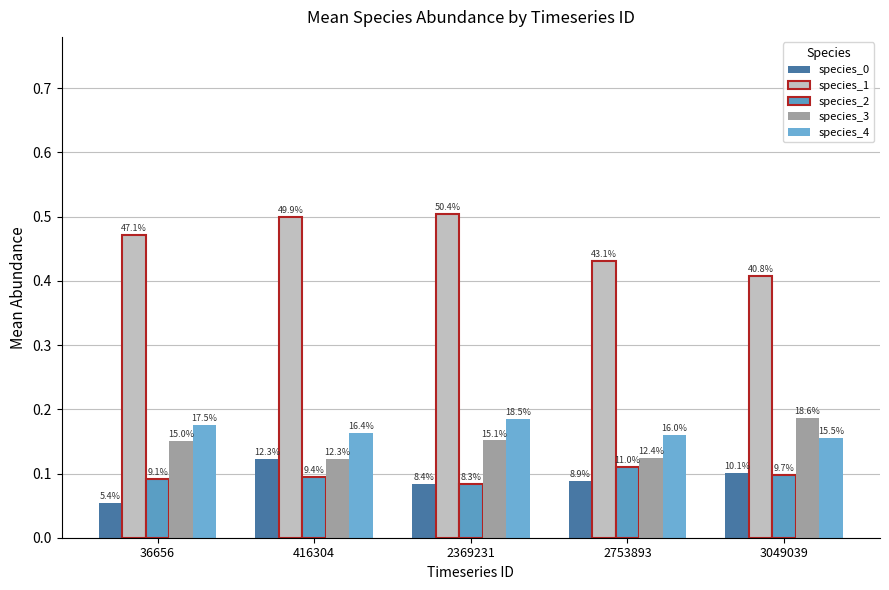

What are all the series names shown in the legend?

species_0, species_1, species_2, species_3, species_4